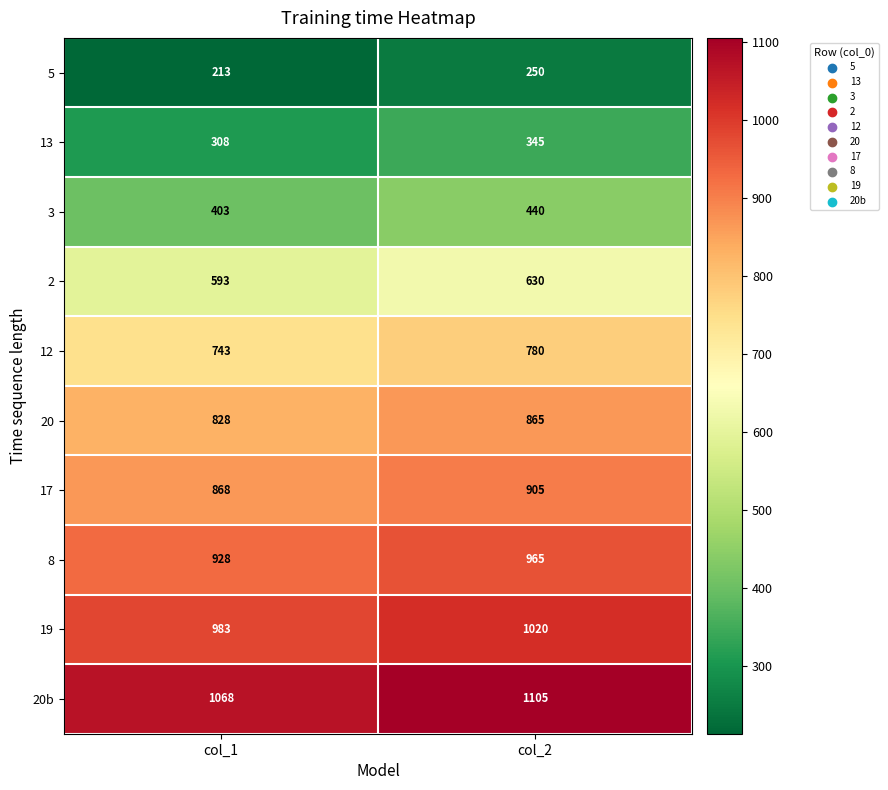

What is the sum of the 17 values at col_1 and col_2?

1773